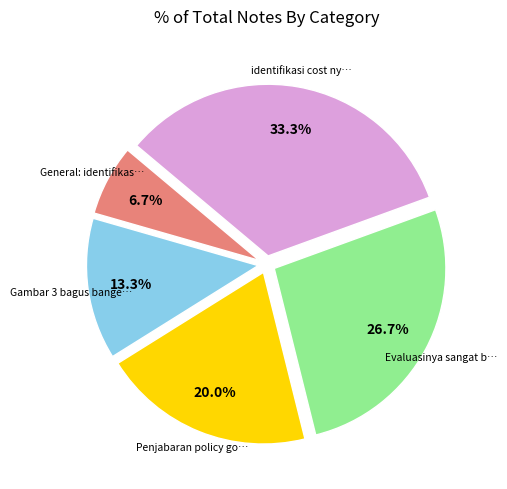

Is there any slice that represents more than half of the pie?

No